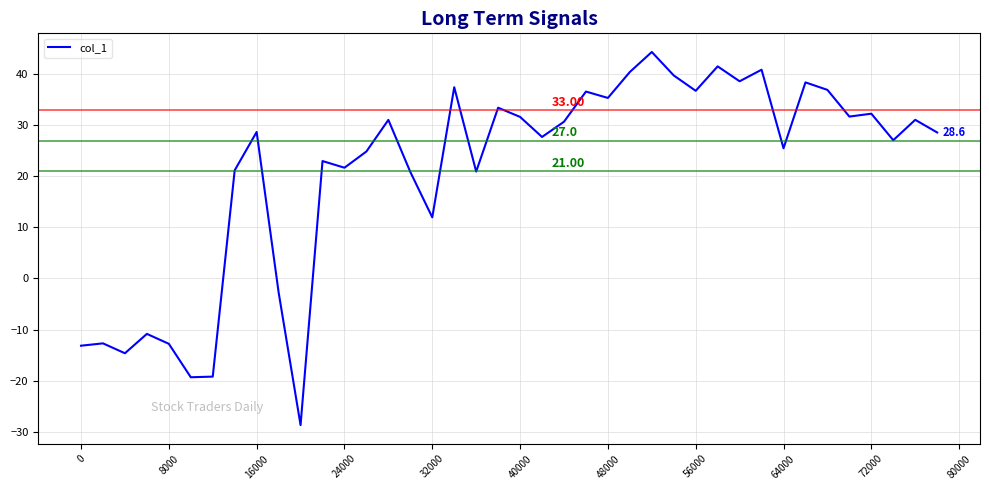

What is the difference between the maximum and minimum values?

73.0